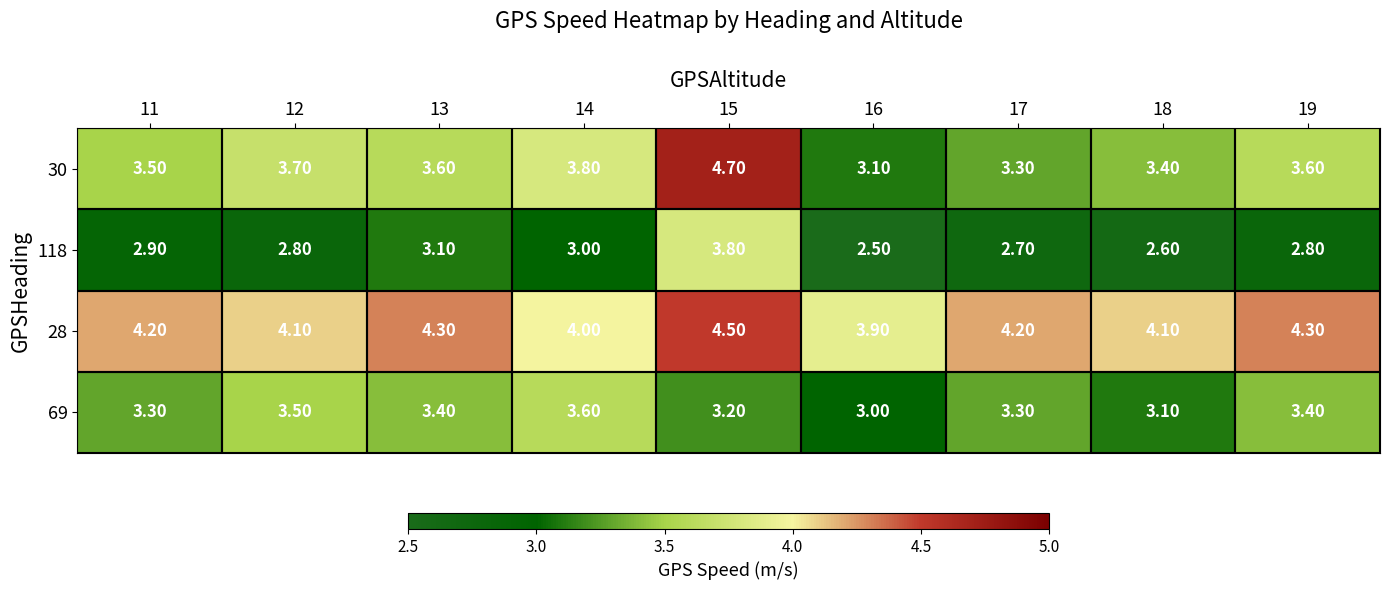

What is the difference between the maximum and minimum values in the 118 series?

1.3